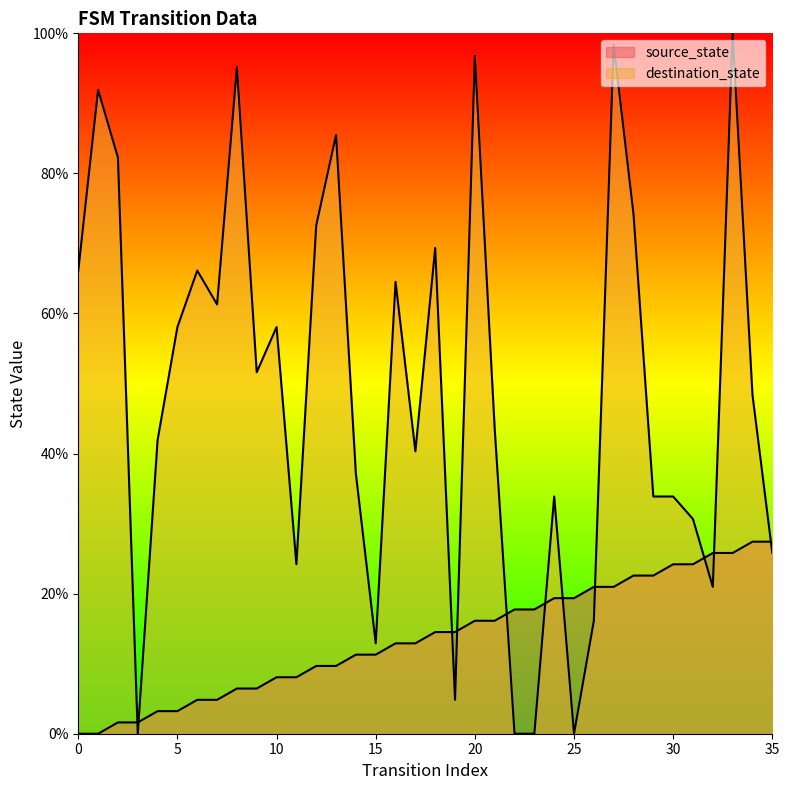

The value of destination_state at 0 is 66.1. True or false?

True